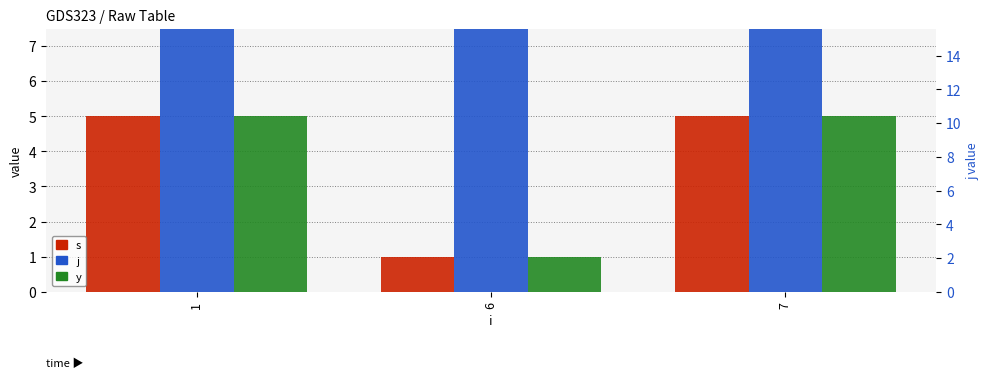

How many series are shown in this chart?

3